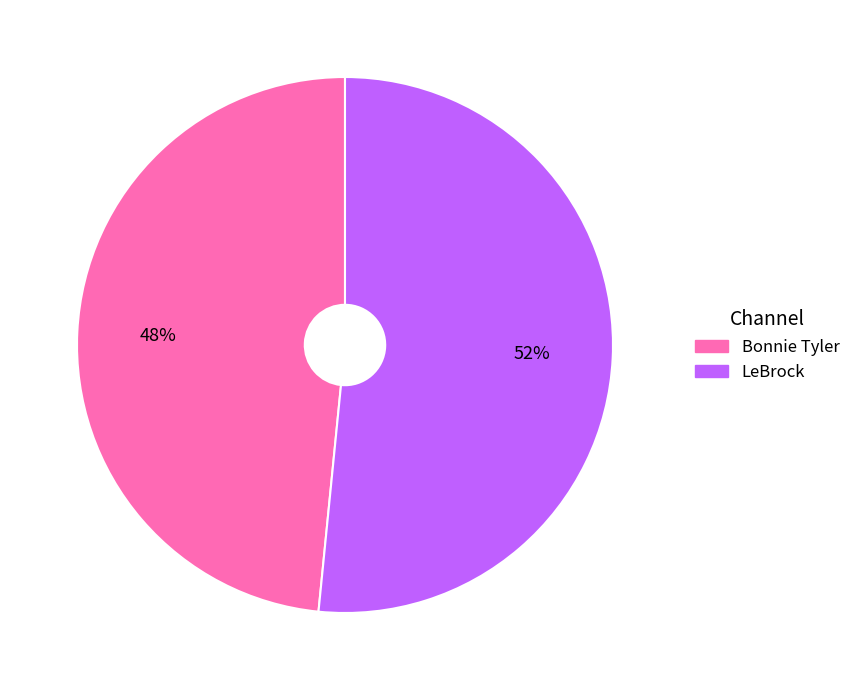

Is there a majority slice in this chart?

Yes